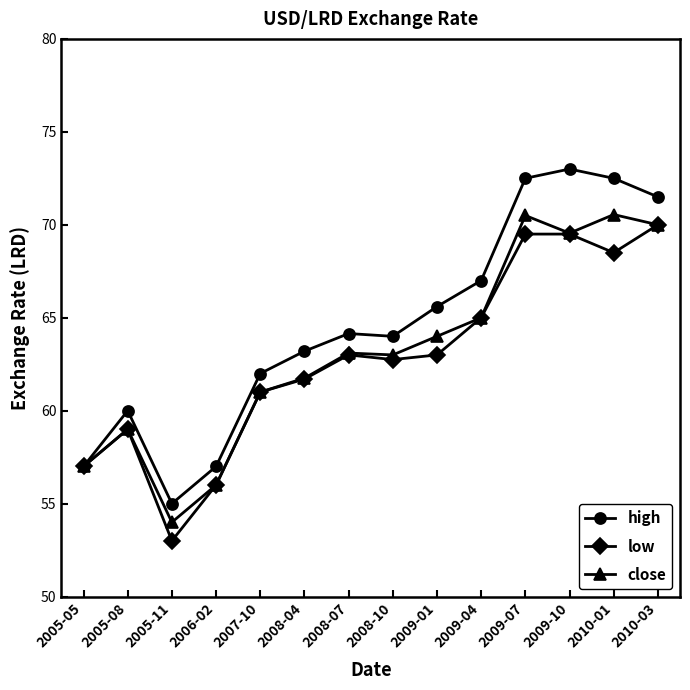

What is the maximum value shown in the chart?

73.0